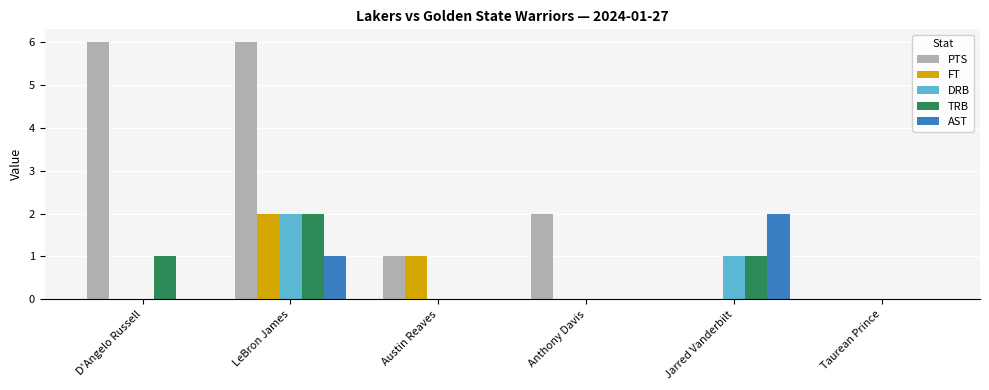

How many groups of bars are there?

6